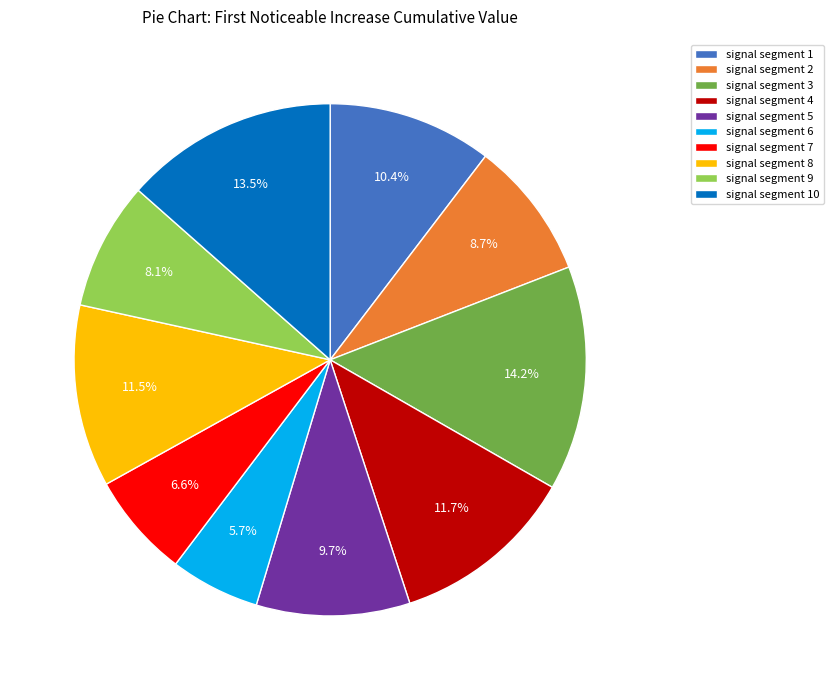

To the nearest percent, what percentage of the pie is signal segment 7?

7%